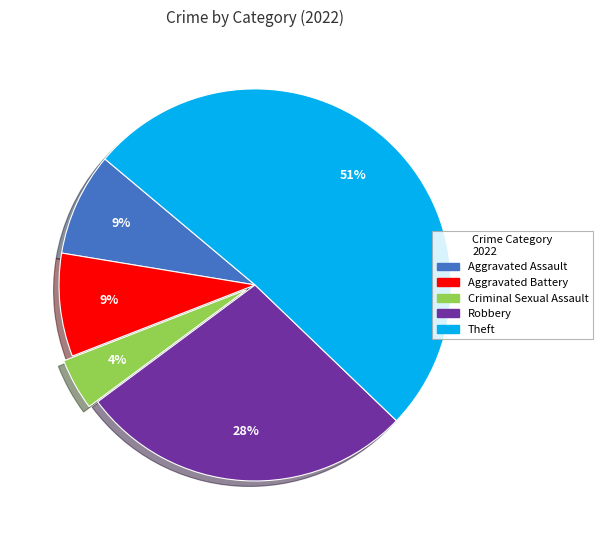

To the nearest percent, what is the difference between the Robbery and Theft slice percentages?

23%